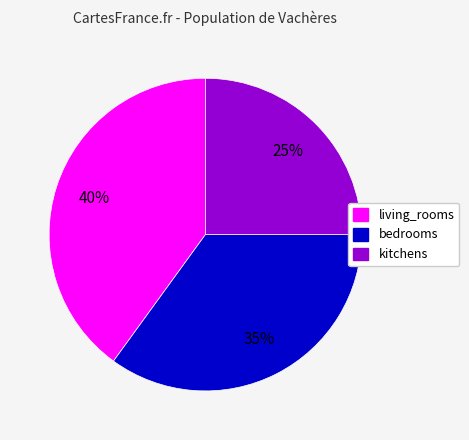

To the nearest percent, what portion does bedrooms represent?

35%